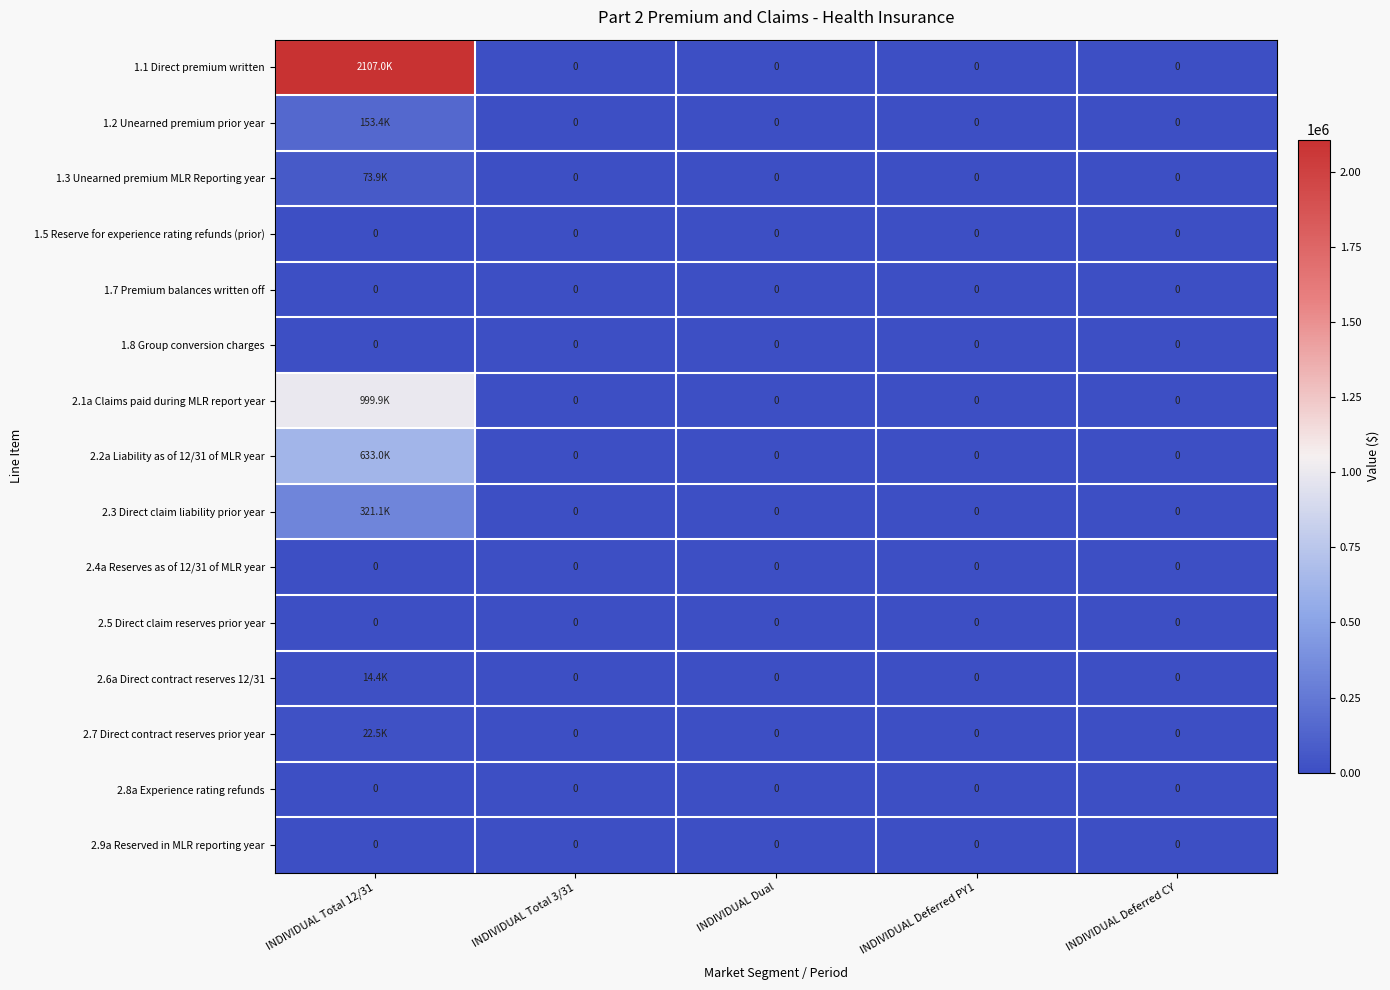

Between INDIVIDUAL Deferred CY and INDIVIDUAL Total 3/31, which is larger?

INDIVIDUAL Deferred CY